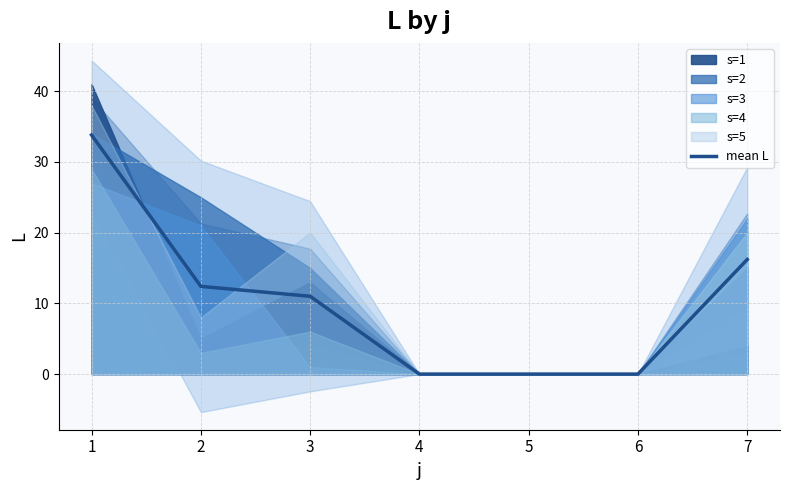

How many values exceed 11?

3